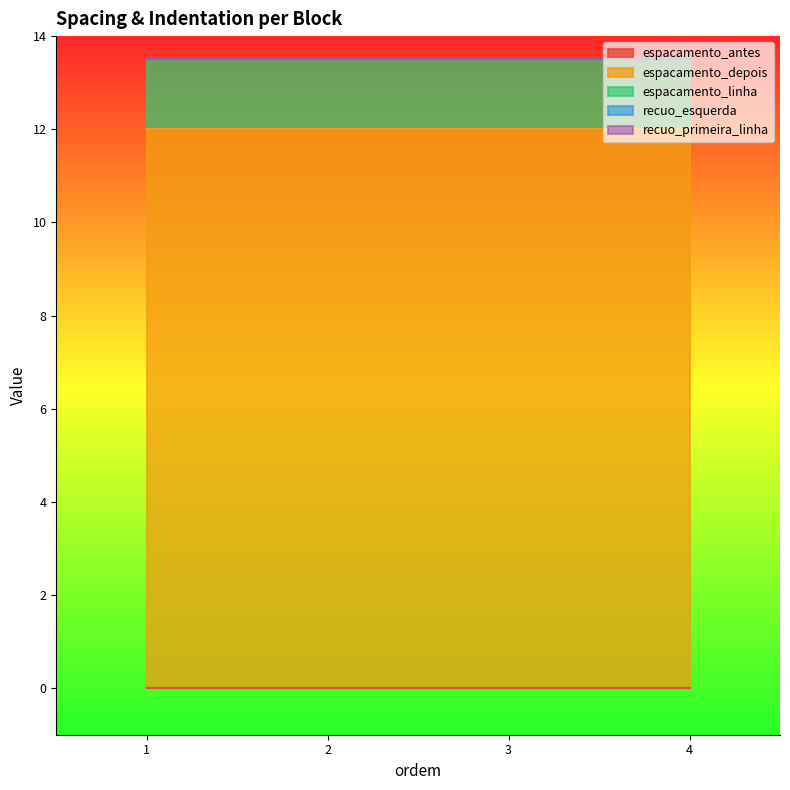

What are all the series names shown in the legend?

espacamento_antes, espacamento_depois, espacamento_linha, recuo_esquerda, recuo_primeira_linha